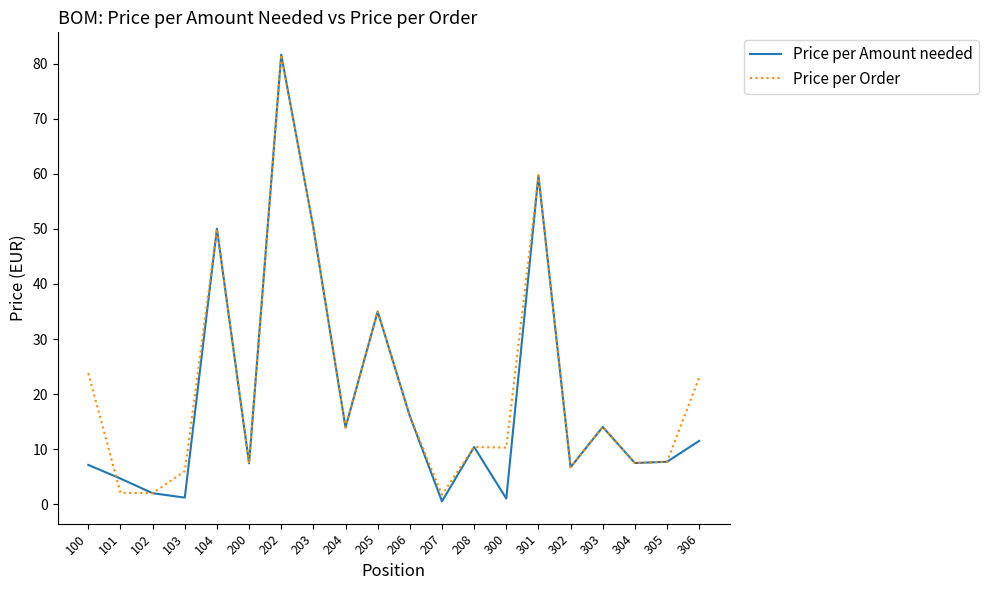

What is the sum of the Price per Order values at 103 and 200?

13.4